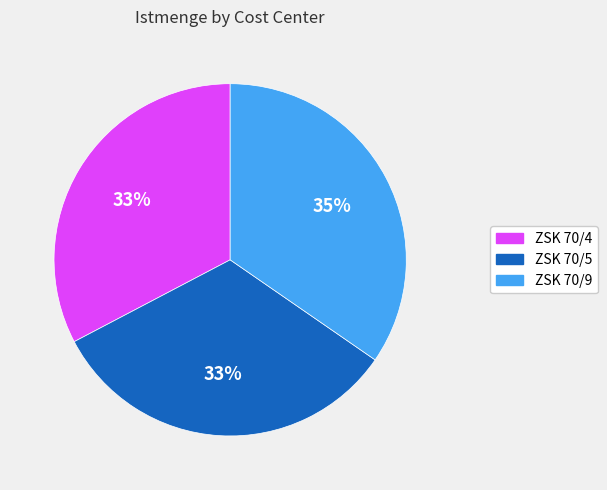

What is the largest slice in the pie chart?

ZSK 70/9